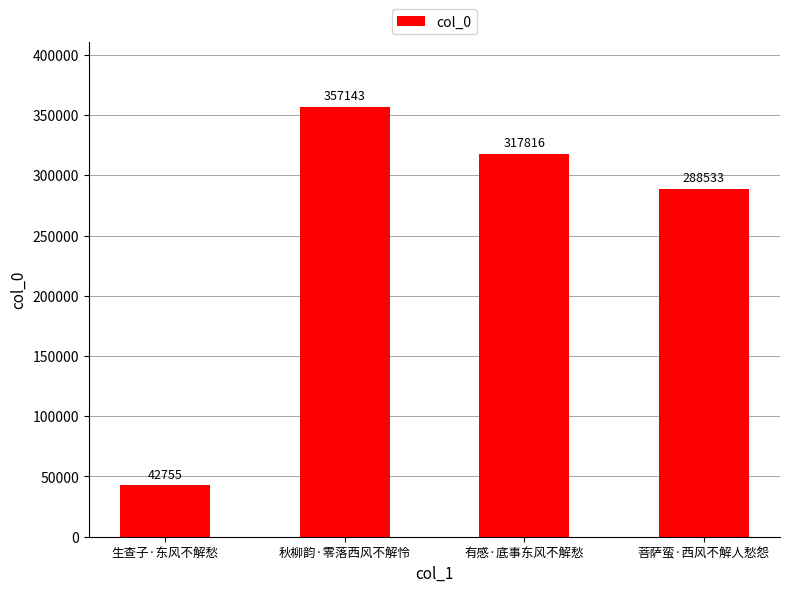

What is the average value?

251562